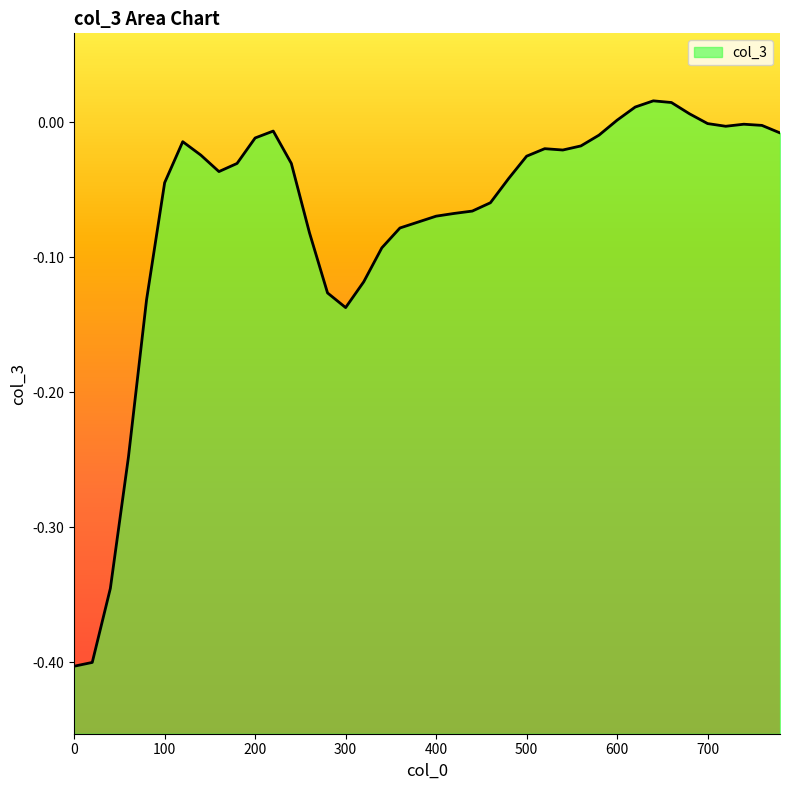

What is the difference between the values at 260 and 760?

0.1